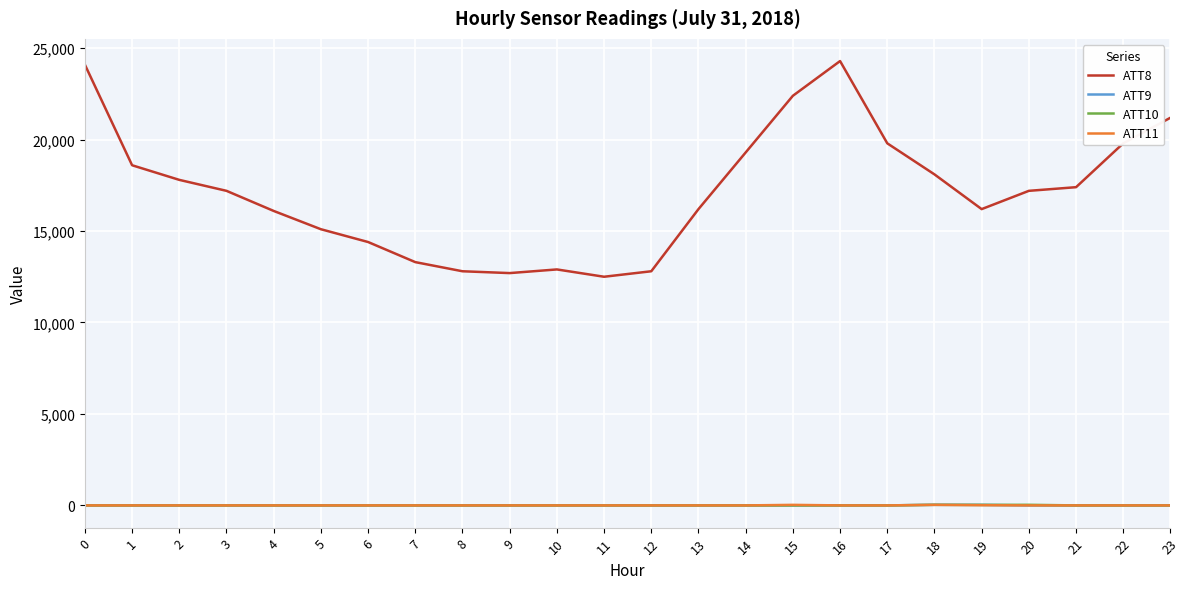

True or false: ATT8 and ATT11 cross at least once.

False